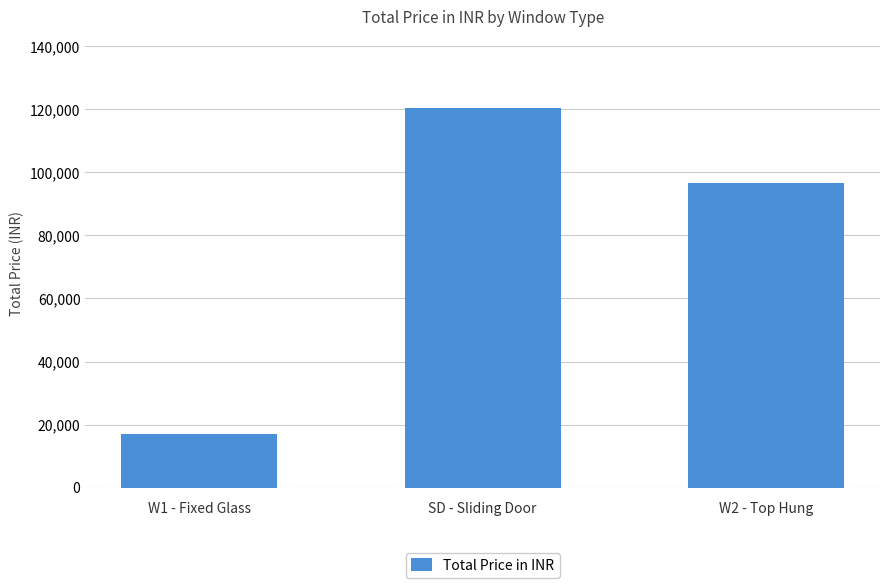

Rank the categories by value from highest to lowest.

SD - Sliding Door, W2 - Top Hung, W1 - Fixed Glass